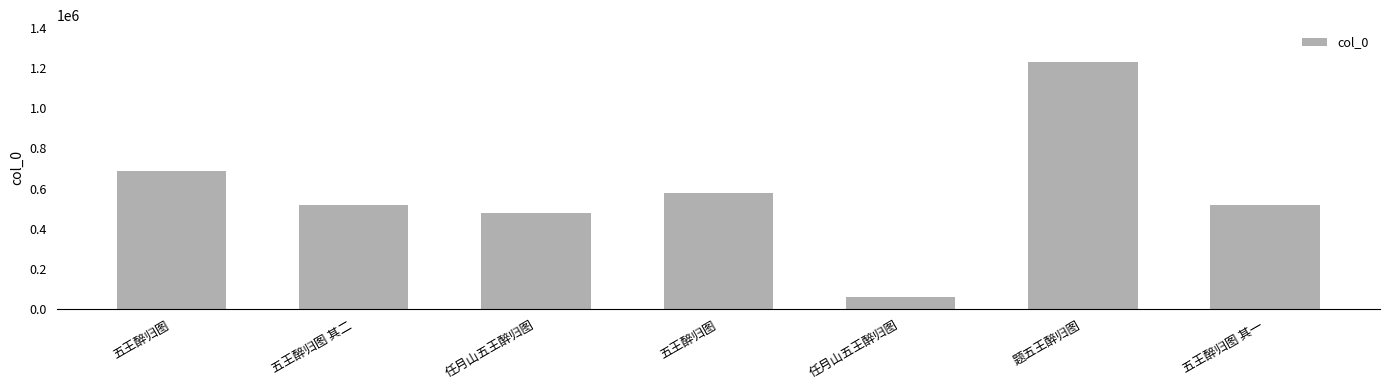

What is the label of the 6th bar from the right?

五王醉归图 其二